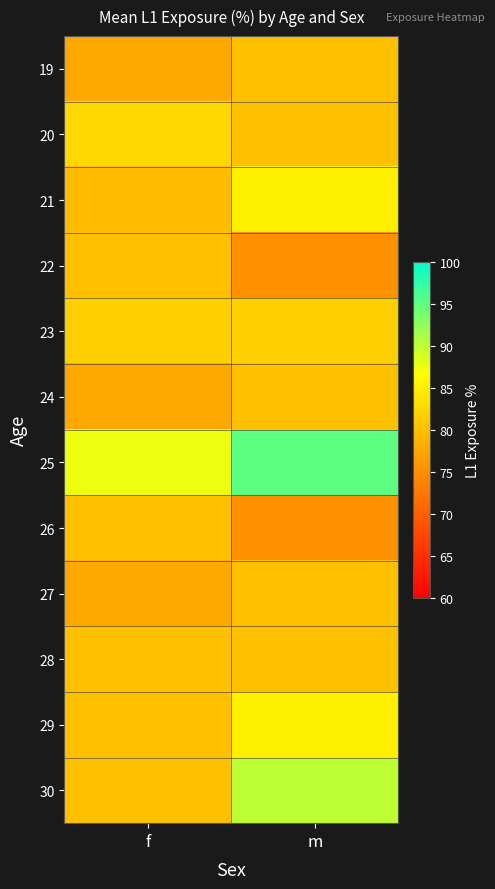

Reading left to right, extract all data points from this chart.

19: f=77.5	m=80.0
20: f=82.5	m=80.0
21: f=79.6	m=85.0
22: f=80.0	m=75.0
23: f=81.7	m=81.7
24: f=77.5	m=80.0
25: f=87.5	m=95.0
26: f=80.0	m=75.0
27: f=77.5	m=80.0
28: f=80.0	m=80.0
29: f=80.0	m=85.0
30: f=80.0	m=90.0